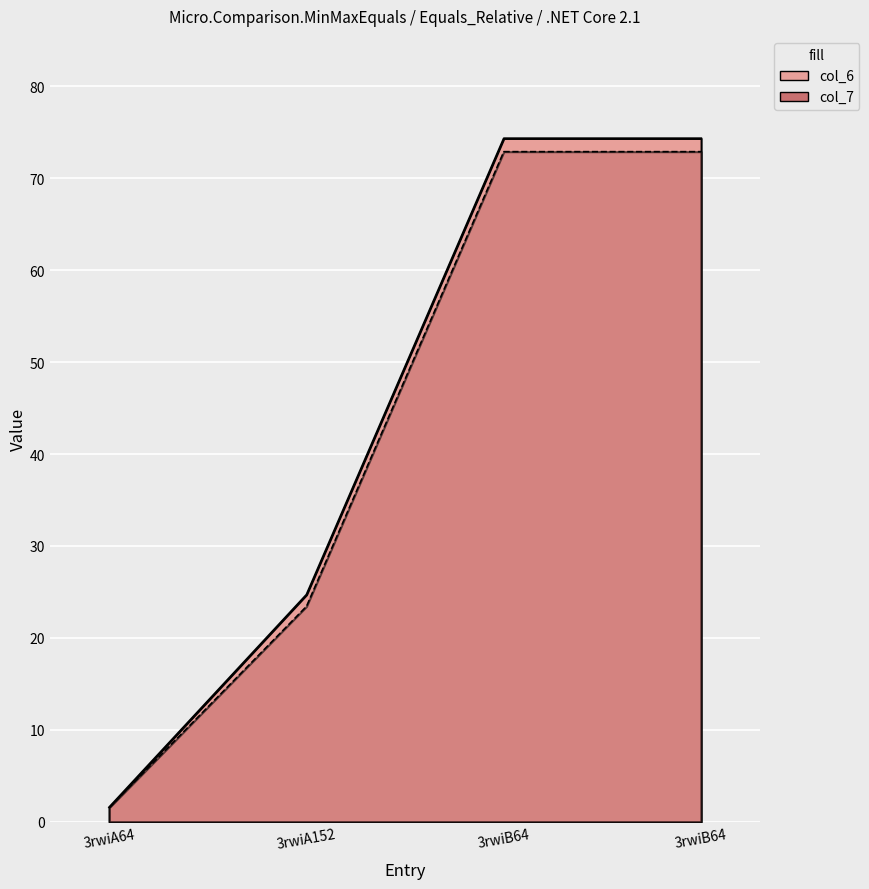

Between 3rwiA64 and 3rwiB64, which is larger?

3rwiB64